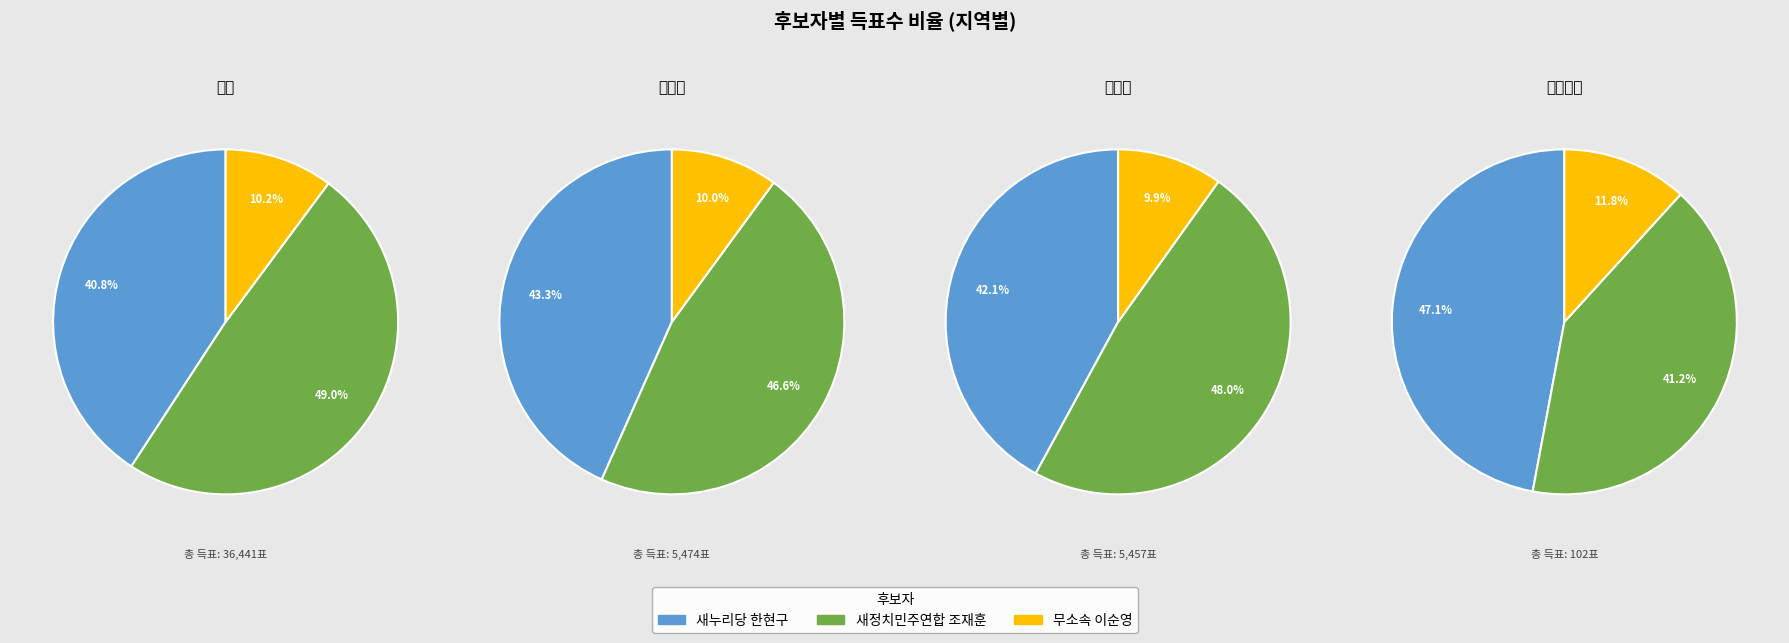

True or false: 초평동 accounts for 1% of the total.

False